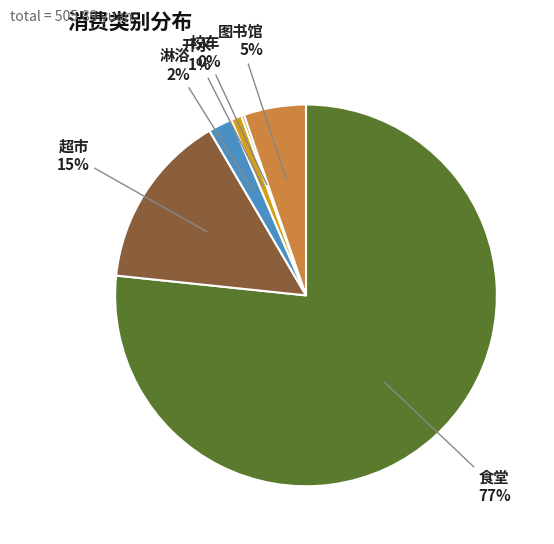

To the nearest percent, what is the average slice percentage?

17%